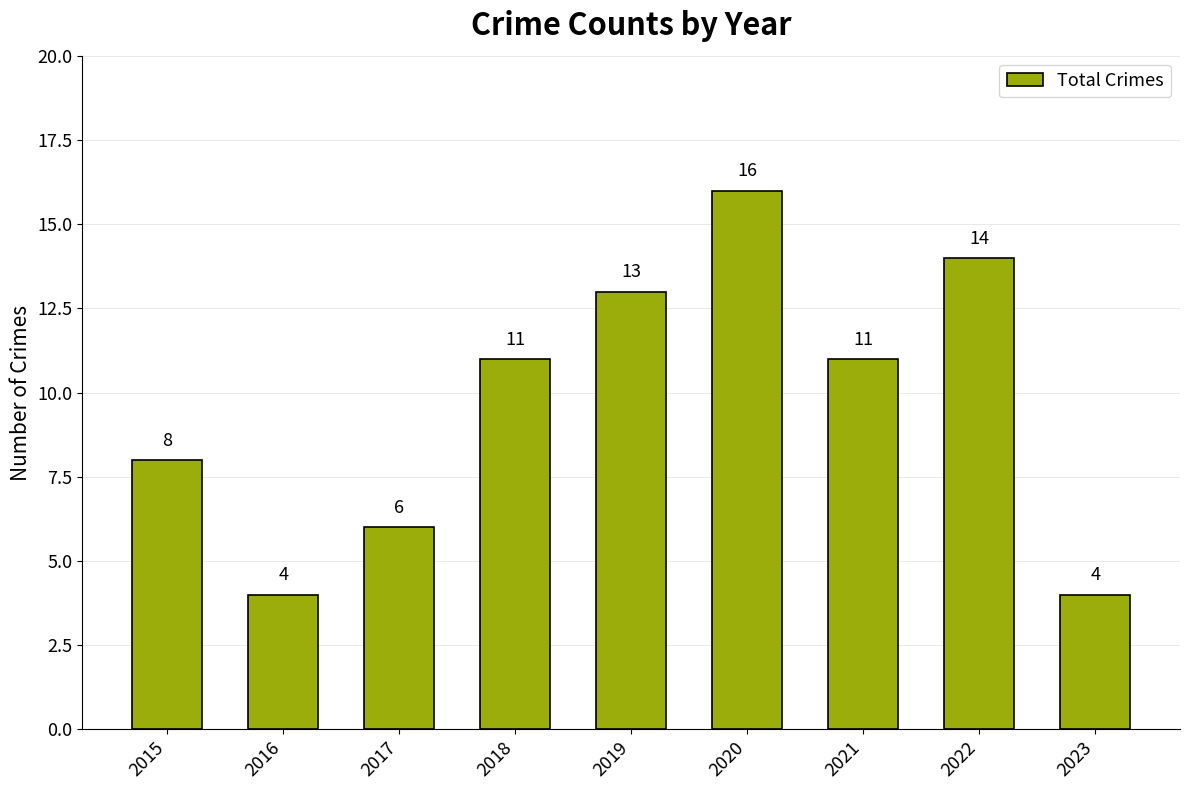

Does the chart contain any negative values?

No